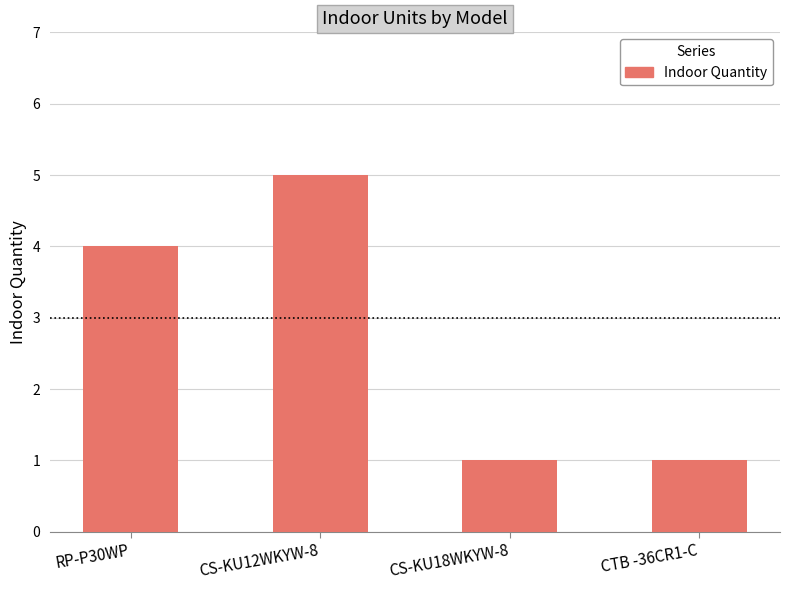

What is the label of the 4th bar from the right?

RP-P30WP